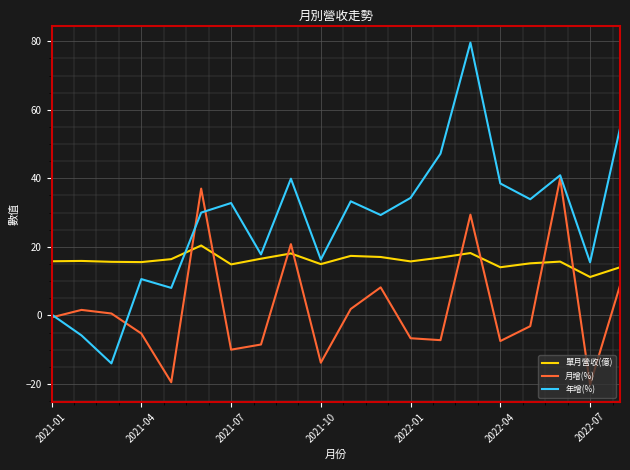

List the series in order of their peak value, highest first.

年增(%), 月增(%), 單月營收(億)